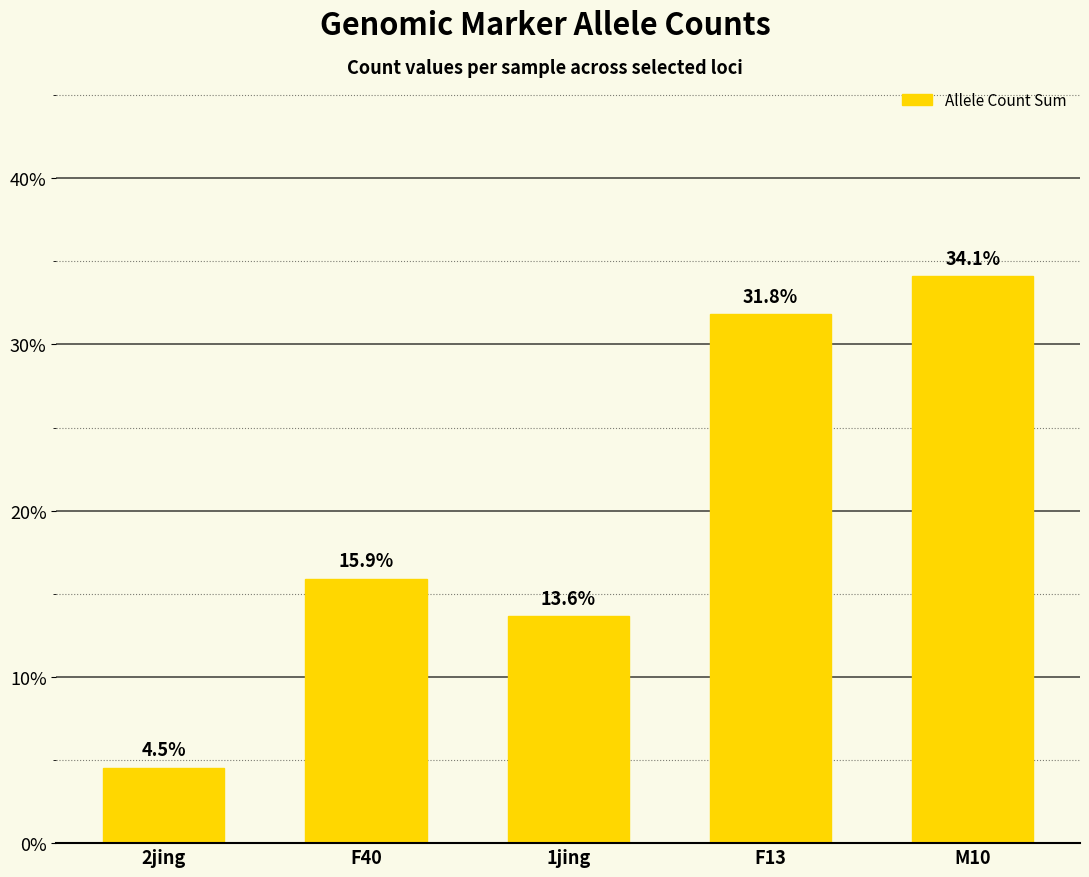

What is the greatest value displayed?

0.3